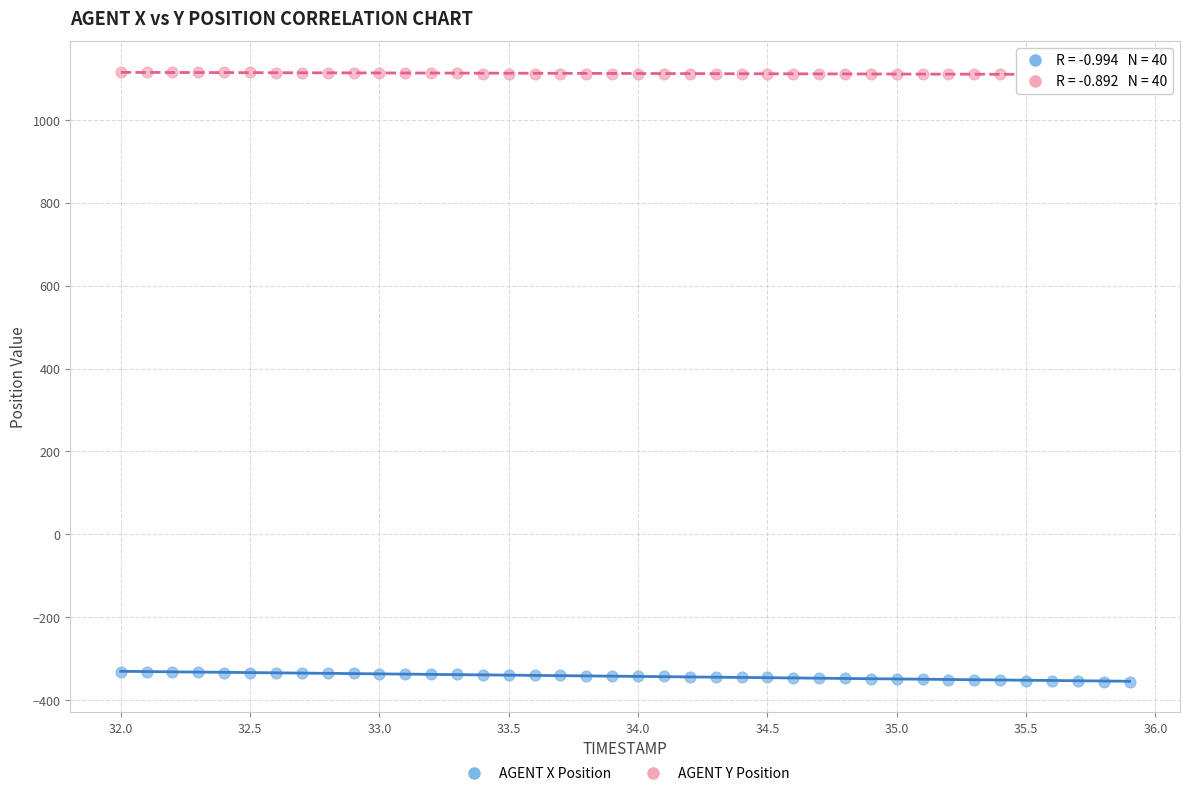

What are all the series names shown in the legend?

AGENT X Position, AGENT Y Position